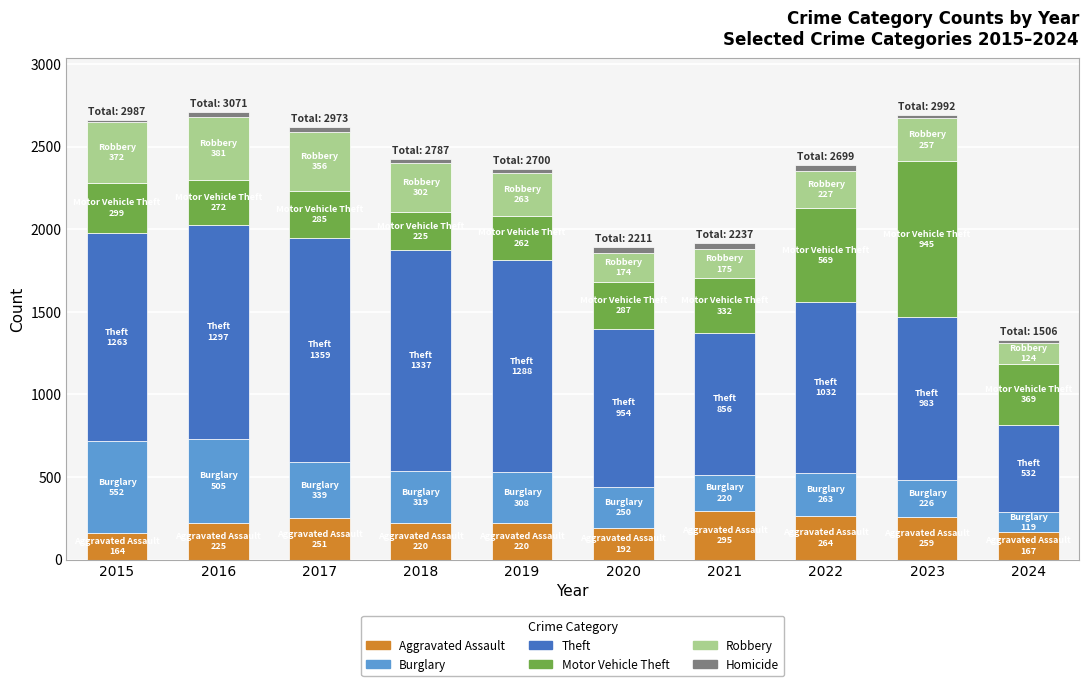

What is the lowest value of the Aggravated Assault series?

164